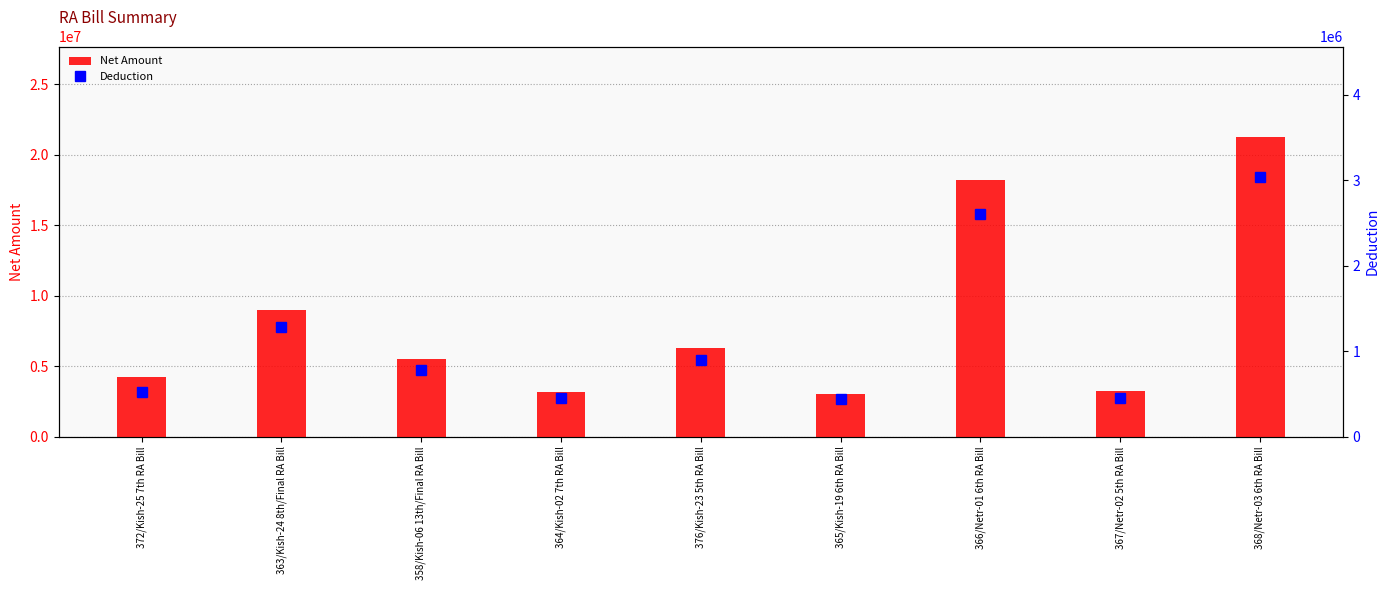

What is the label of the 5th bar from the left?

376/Kish-23 5th RA Bill